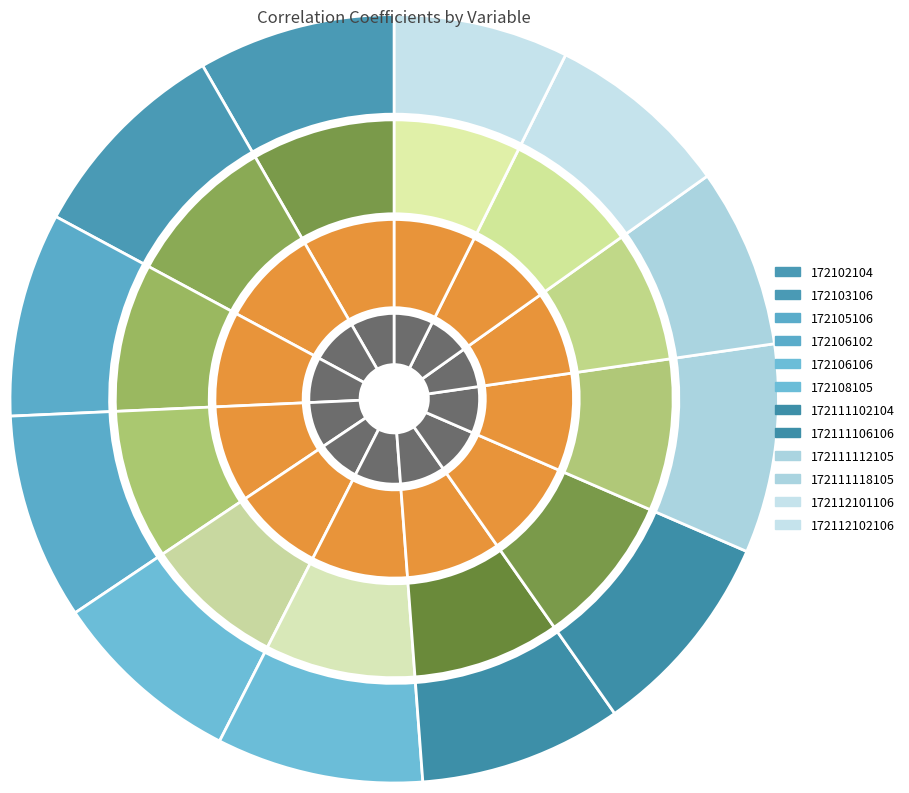

Count the number of slices in the pie.

12